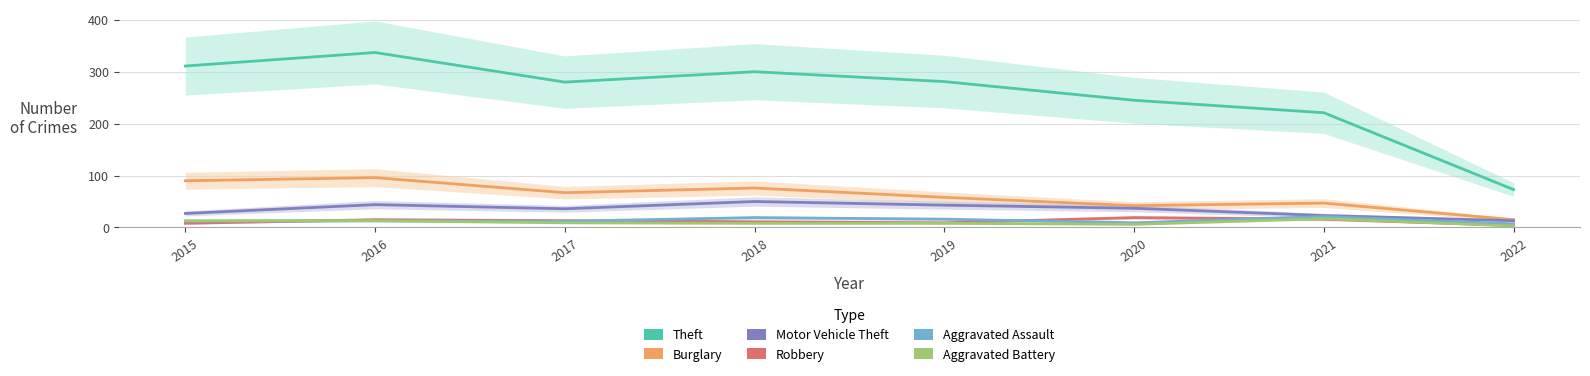

True or false: Motor Vehicle Theft and Theft cross at least once.

False